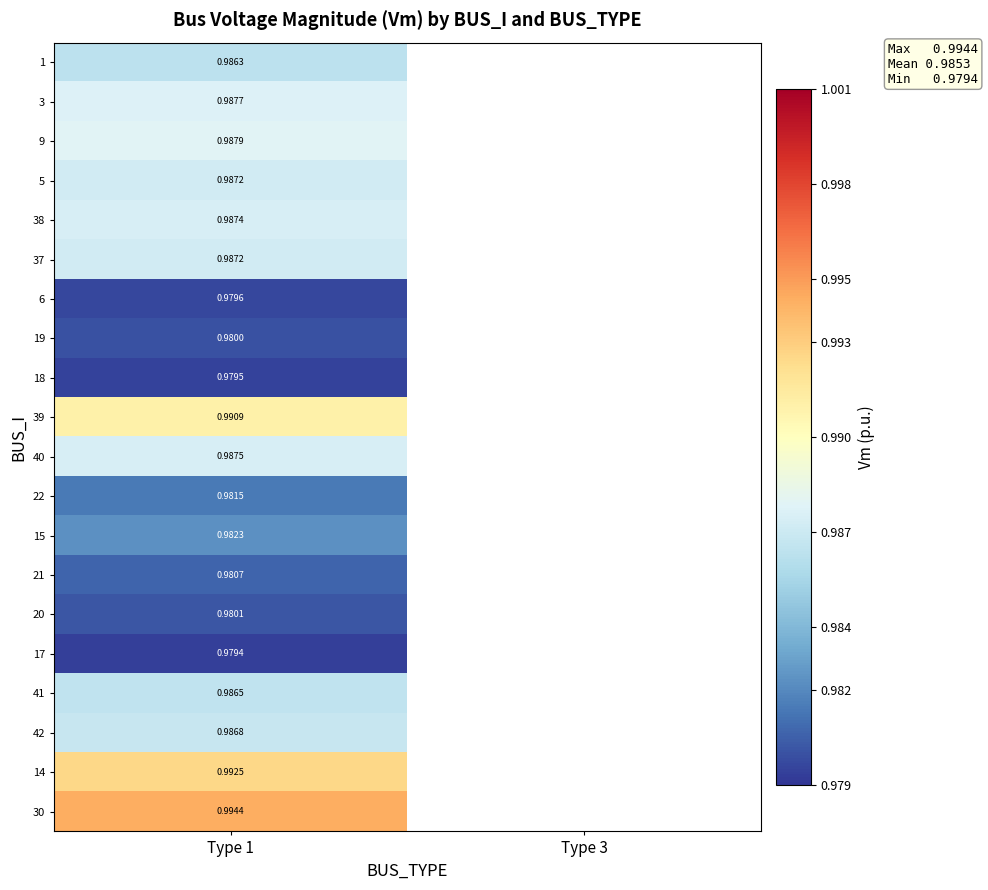

At which category is the sum across all series the highest?

Type 1